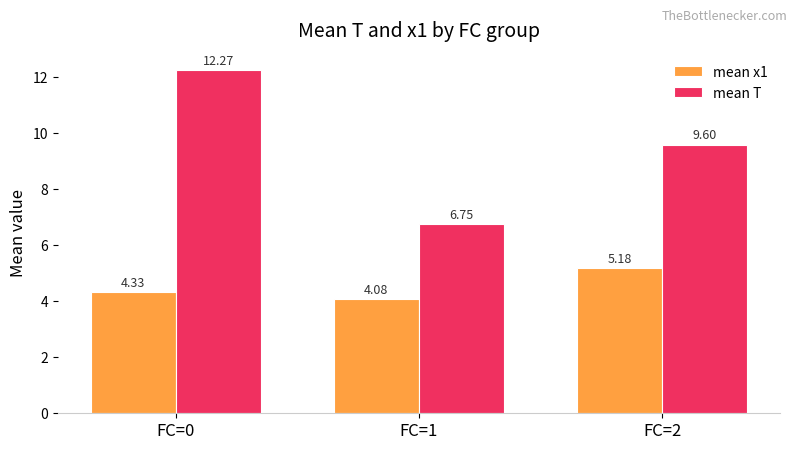

Which series has the largest range (max minus min)?

mean T